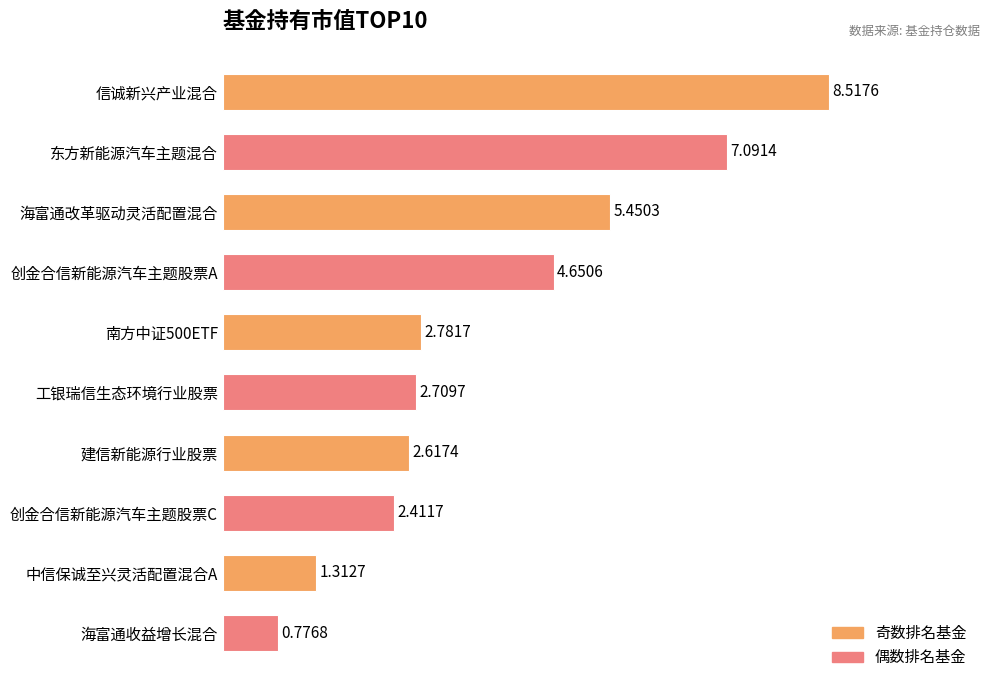

What is the label of the 7th bar from the bottom?

创金合信新能源汽车主题股票A